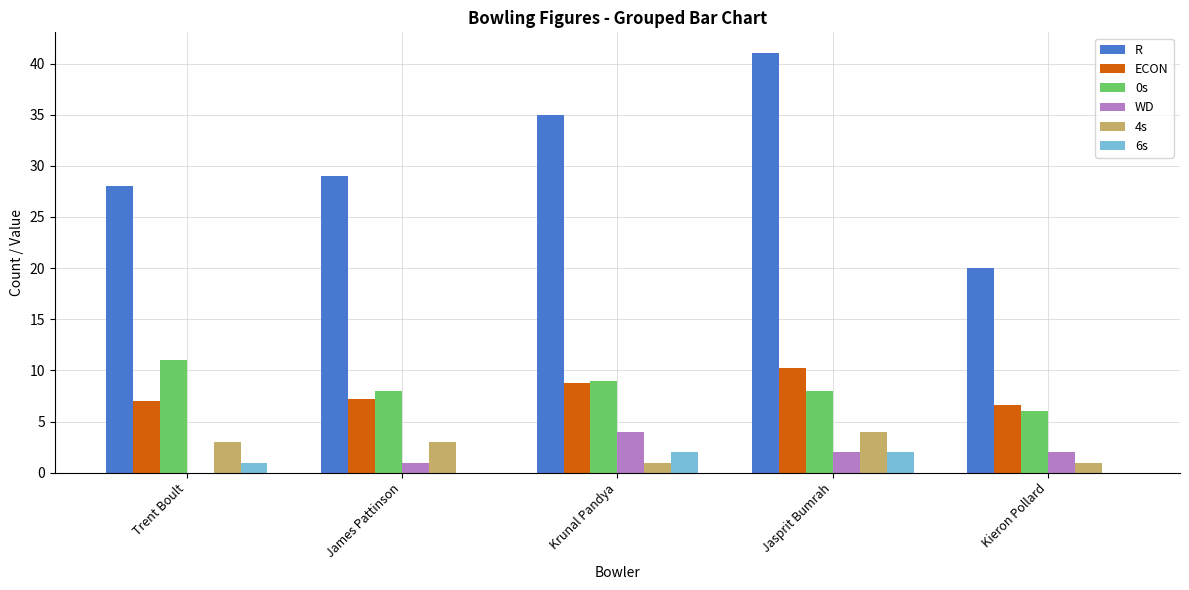

Which series has the widest spread of values?

R